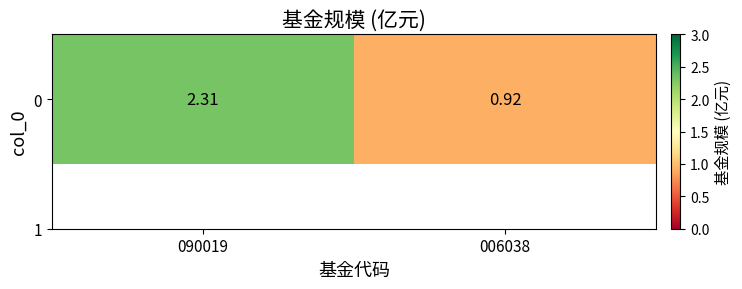

Reading right to left, list all the values displayed in this chart.

0.9	2.3